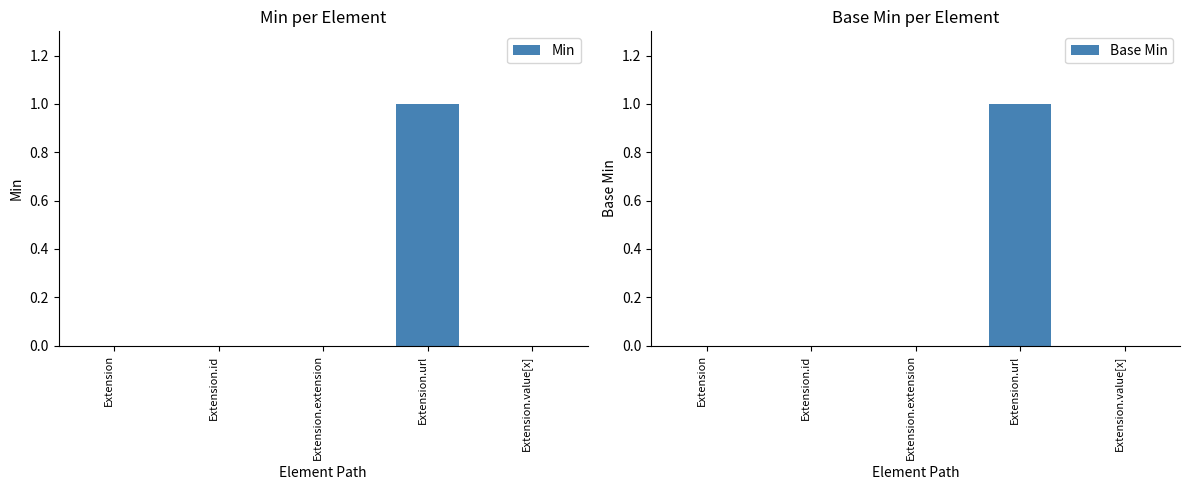

What is the difference between the maximum and minimum values in the Min series?

1